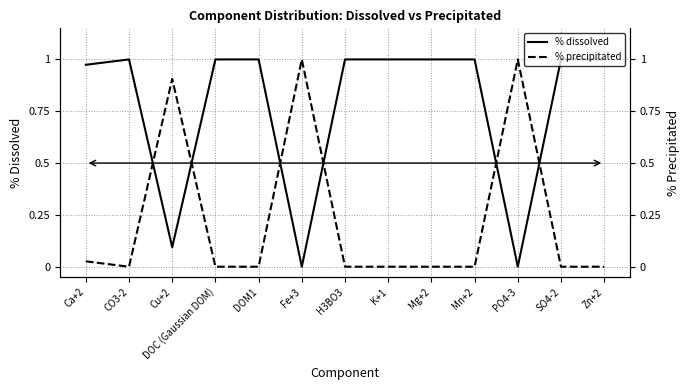

Which series has the widest spread of values?

% dissolved